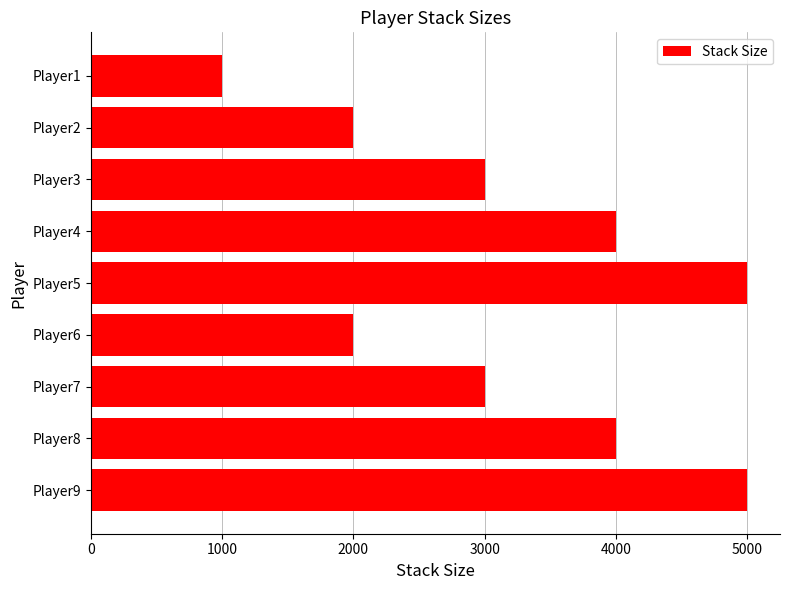

How many data points does each series have?

9